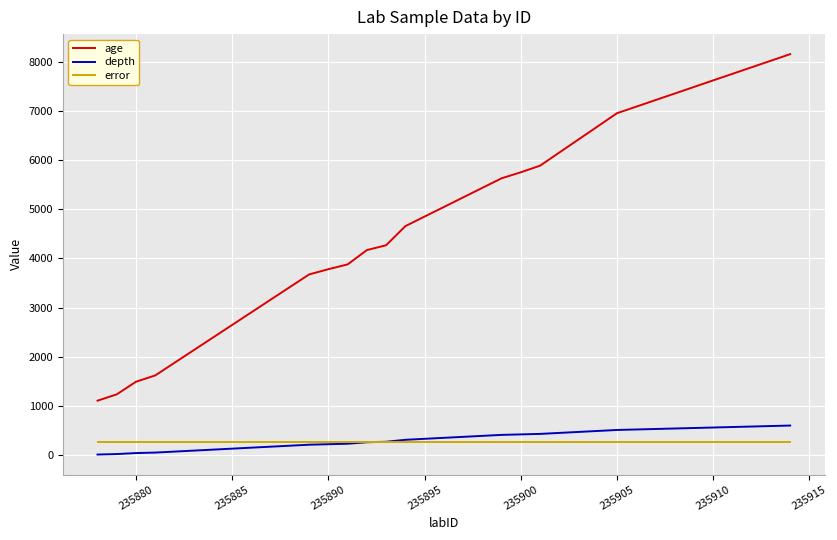

What is the highest value of the error series?

266